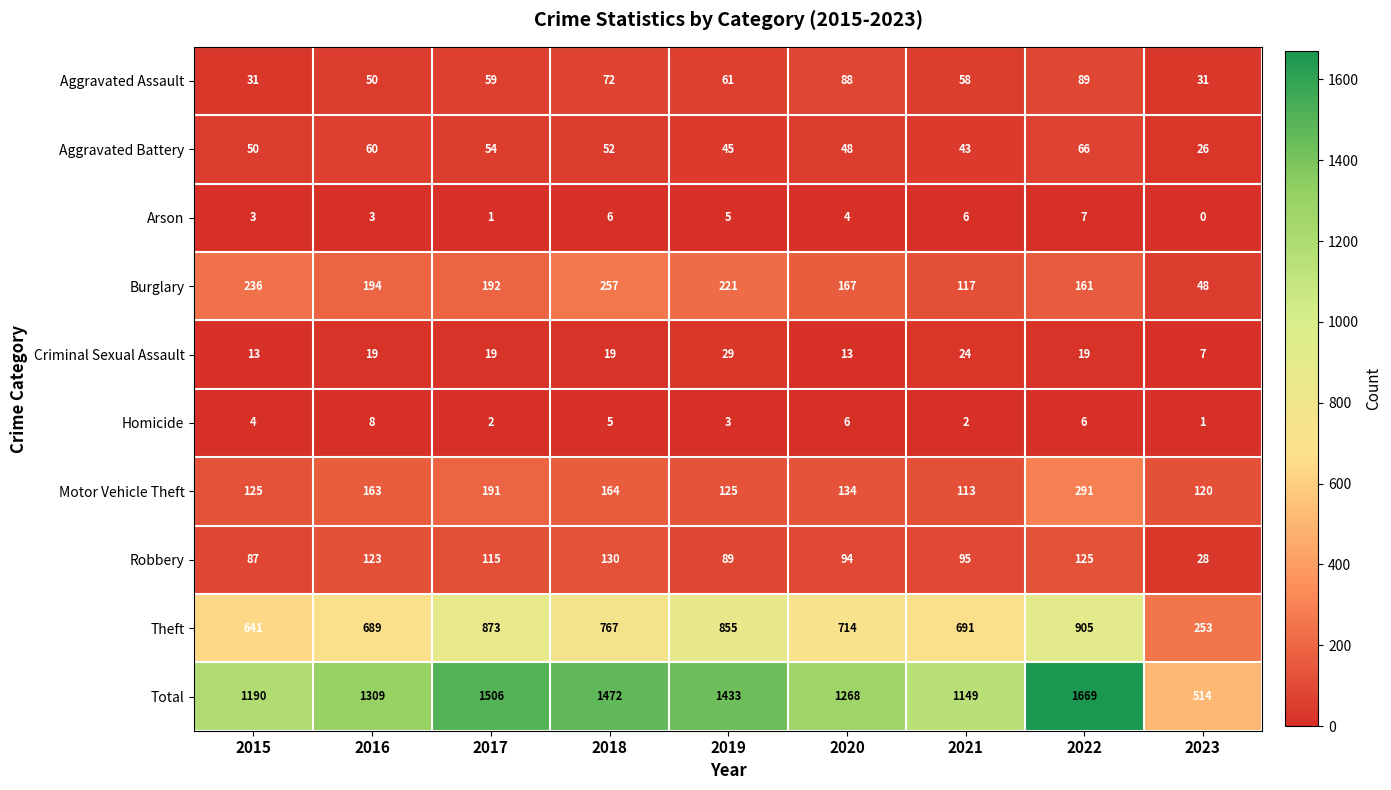

At which label is Burglary closest to 152?

2022